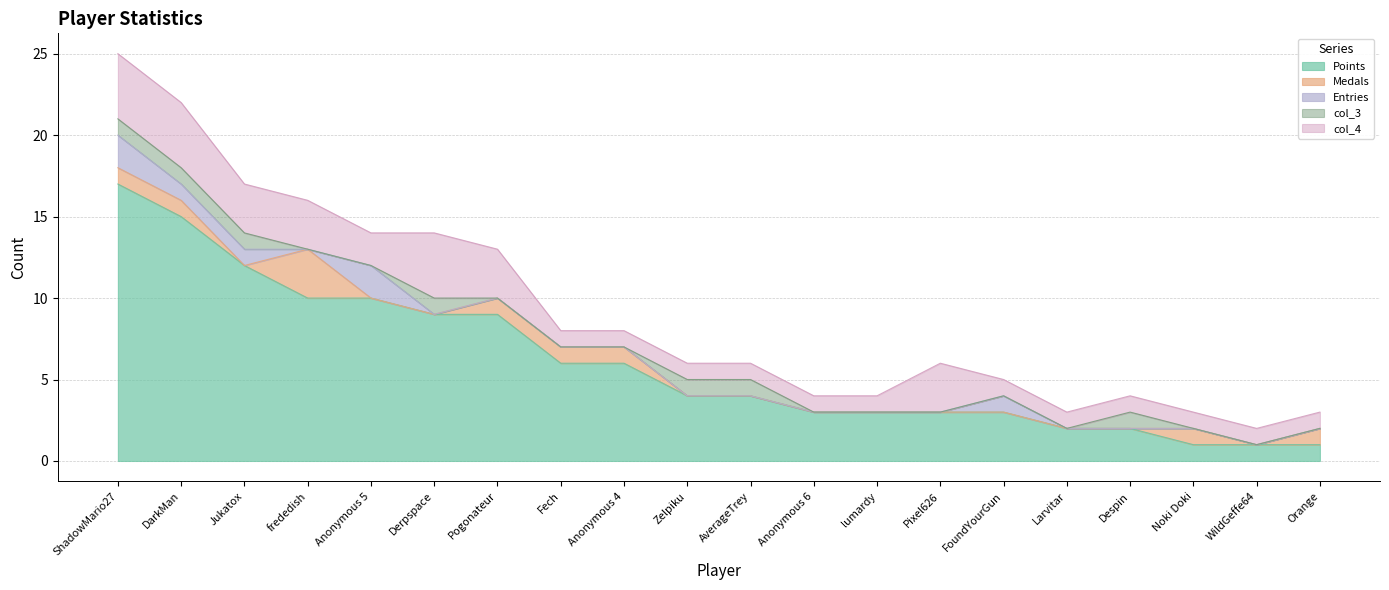

Reading left to right, transcribe all the data shown in this chart.

Points: ShadowMario27=17	DarkMan=15	Jukatox=12	frededish=10	Anonymous 5=10	Derpspace=9	Pogonateur=9	Fech=6	Anonymous 4=6	Zelpiku=4	AverageTrey=4	Anonymous 6=3	lumardy=3	Pixel626=3	FoundYourGun=3	Larvitar=2	Despin=2	Noki Doki=1	WildGeffe64=1	Orange=1
Medals: ShadowMario27=1	DarkMan=1	Jukatox=0	frededish=3	Anonymous 5=0	Derpspace=0	Pogonateur=1	Fech=1	Anonymous 4=1	Zelpiku=0	AverageTrey=0	Anonymous 6=0	lumardy=0	Pixel626=0	FoundYourGun=0	Larvitar=0	Despin=0	Noki Doki=1	WildGeffe64=0	Orange=1
Entries: ShadowMario27=2	DarkMan=1	Jukatox=1	frededish=0	Anonymous 5=2	Derpspace=0	Pogonateur=0	Fech=0	Anonymous 4=0	Zelpiku=0	AverageTrey=0	Anonymous 6=0	lumardy=0	Pixel626=0	FoundYourGun=1	Larvitar=0	Despin=0	Noki Doki=0	WildGeffe64=0	Orange=0
col_3: ShadowMario27=1	DarkMan=1	Jukatox=1	frededish=0	Anonymous 5=0	Derpspace=1	Pogonateur=0	Fech=0	Anonymous 4=0	Zelpiku=1	AverageTrey=1	Anonymous 6=0	lumardy=0	Pixel626=0	FoundYourGun=0	Larvitar=0	Despin=1	Noki Doki=0	WildGeffe64=0	Orange=0
col_4: ShadowMario27=4	DarkMan=4	Jukatox=3	frededish=3	Anonymous 5=2	Derpspace=4	Pogonateur=3	Fech=1	Anonymous 4=1	Zelpiku=1	AverageTrey=1	Anonymous 6=1	lumardy=1	Pixel626=3	FoundYourGun=1	Larvitar=1	Despin=1	Noki Doki=1	WildGeffe64=1	Orange=1